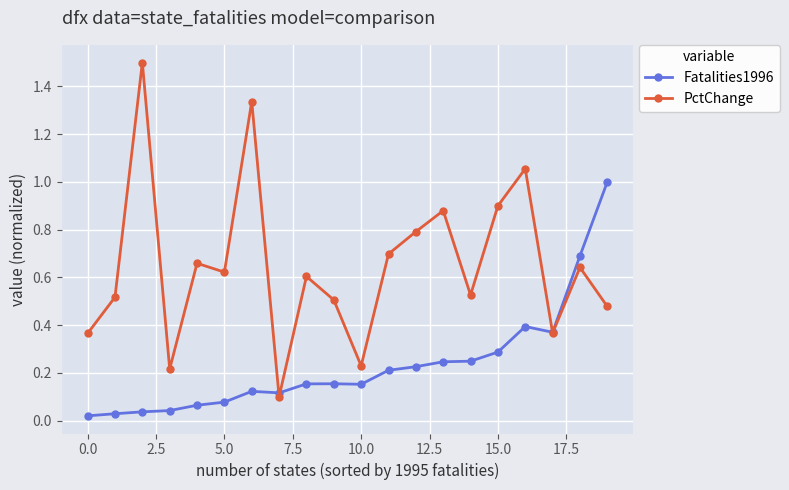

True or false: Fatalities1996 has more than 1 interior local peaks.

True